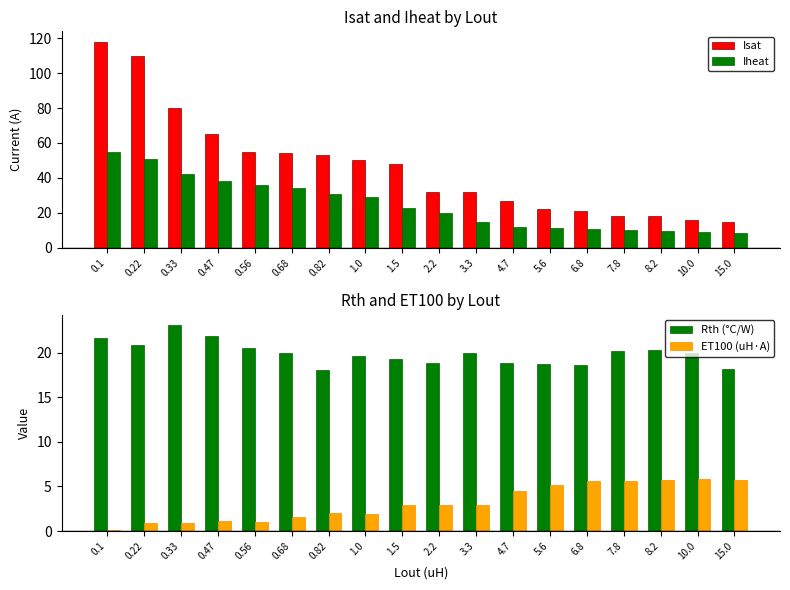

How many groups of bars are there?

18